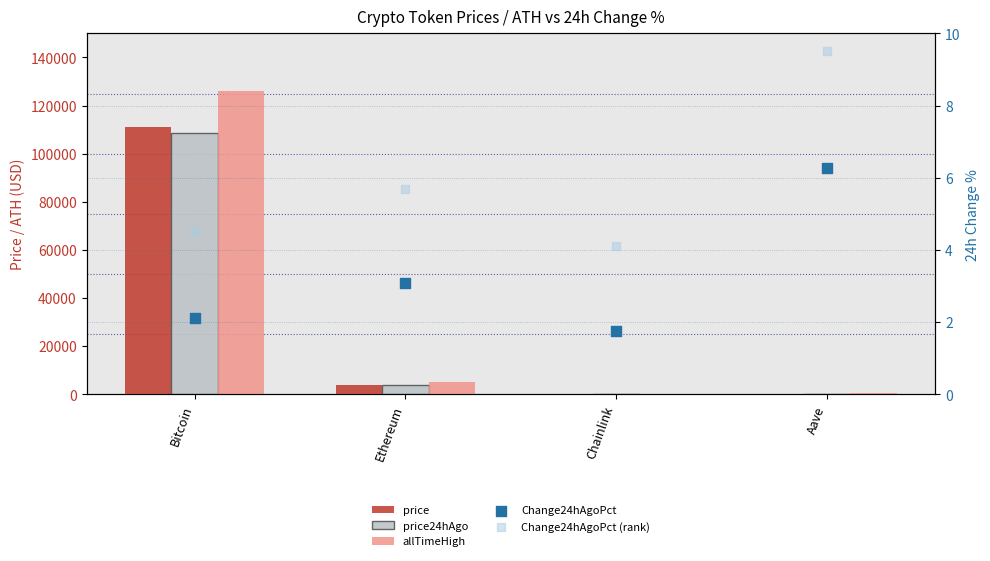

Which series contains the highest Y value?

allTimeHigh